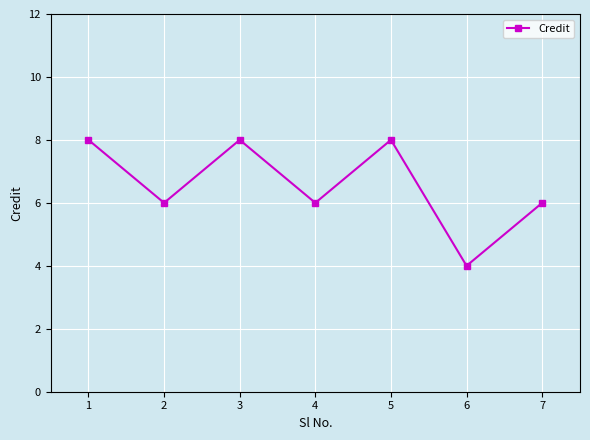

What is the smallest value displayed?

4